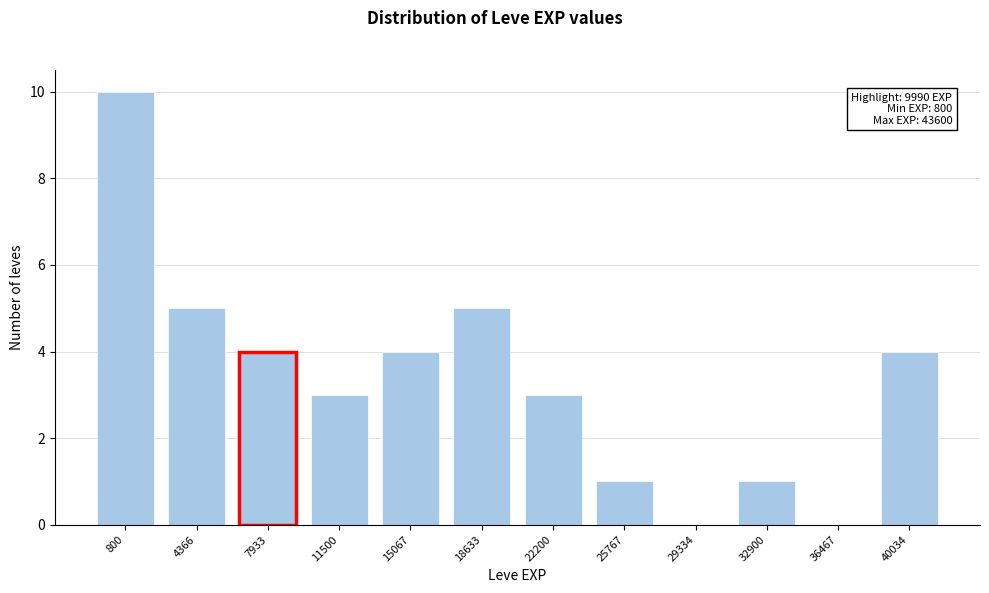

Reading left to right, extract all data points from this chart.

800=10	4366=5	7933=4	11500=3	15067=4	18633=5	22200=3	25767=1	29334=0	32900=1	36467=0	40034=4